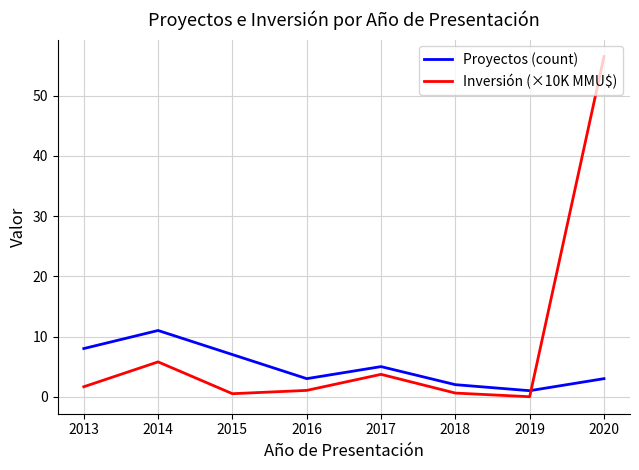

How many interior local valleys does the Proyectos (count) series have?

2